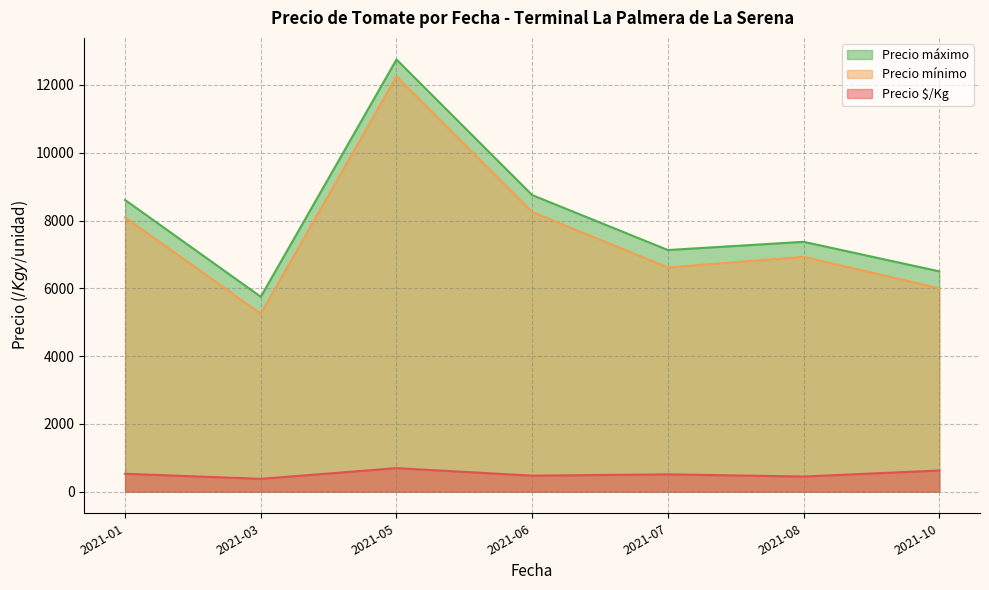

What are all the series names shown in the legend?

Precio máximo, Precio mínimo, Precio $/Kg